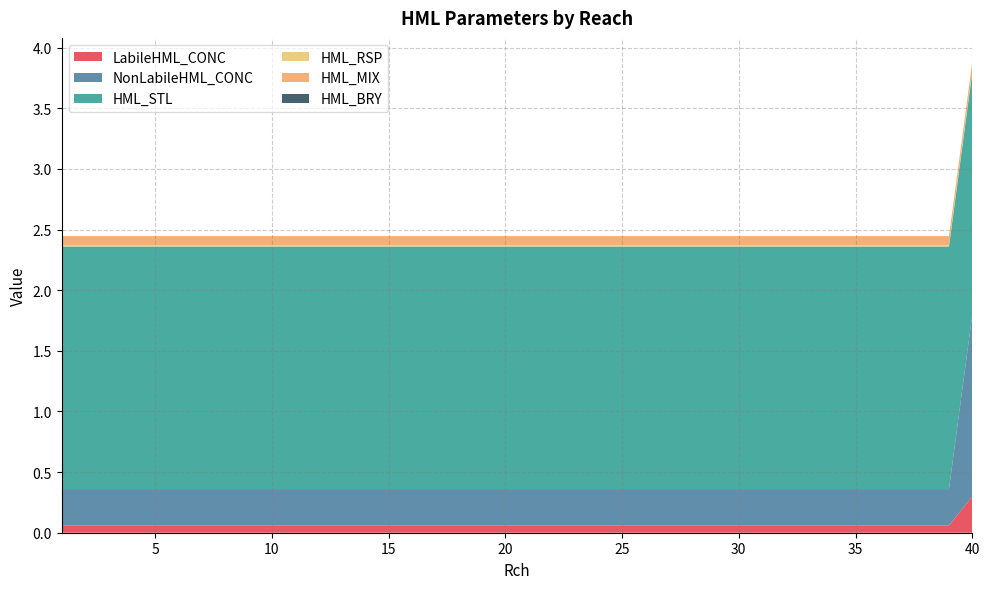

Reading left to right, what are all the values shown in this chart?

LabileHML_CONC: 1=0.1	2=0.1	3=0.1	4=0.1	5=0.1	6=0.1	7=0.1	8=0.1	9=0.1	10=0.1	11=0.1	12=0.1	13=0.1	14=0.1	15=0.1	16=0.1	17=0.1	18=0.1	19=0.1	20=0.1	21=0.1	22=0.1	23=0.1	24=0.1	25=0.1	26=0.1	27=0.1	28=0.1	29=0.1	30=0.1	31=0.1	32=0.1	33=0.1	34=0.1	35=0.1	36=0.1	37=0.1	38=0.1	39=0.1	40=0.3
NonLabileHML_CONC: 1=0.3	2=0.3	3=0.3	4=0.3	5=0.3	6=0.3	7=0.3	8=0.3	9=0.3	10=0.3	11=0.3	12=0.3	13=0.3	14=0.3	15=0.3	16=0.3	17=0.3	18=0.3	19=0.3	20=0.3	21=0.3	22=0.3	23=0.3	24=0.3	25=0.3	26=0.3	27=0.3	28=0.3	29=0.3	30=0.3	31=0.3	32=0.3	33=0.3	34=0.3	35=0.3	36=0.3	37=0.3	38=0.3	39=0.3	40=1.5
HML_STL: 1=2.0	2=2.0	3=2.0	4=2.0	5=2.0	6=2.0	7=2.0	8=2.0	9=2.0	10=2.0	11=2.0	12=2.0	13=2.0	14=2.0	15=2.0	16=2.0	17=2.0	18=2.0	19=2.0	20=2.0	21=2.0	22=2.0	23=2.0	24=2.0	25=2.0	26=2.0	27=2.0	28=2.0	29=2.0	30=2.0	31=2.0	32=2.0	33=2.0	34=2.0	35=2.0	36=2.0	37=2.0	38=2.0	39=2.0	40=2.0
HML_RSP: 1=0.0	2=0.0	3=0.0	4=0.0	5=0.0	6=0.0	7=0.0	8=0.0	9=0.0	10=0.0	11=0.0	12=0.0	13=0.0	14=0.0	15=0.0	16=0.0	17=0.0	18=0.0	19=0.0	20=0.0	21=0.0	22=0.0	23=0.0	24=0.0	25=0.0	26=0.0	27=0.0	28=0.0	29=0.0	30=0.0	31=0.0	32=0.0	33=0.0	34=0.0	35=0.0	36=0.0	37=0.0	38=0.0	39=0.0	40=0.0
HML_MIX: 1=0.1	2=0.1	3=0.1	4=0.1	5=0.1	6=0.1	7=0.1	8=0.1	9=0.1	10=0.1	11=0.1	12=0.1	13=0.1	14=0.1	15=0.1	16=0.1	17=0.1	18=0.1	19=0.1	20=0.1	21=0.1	22=0.1	23=0.1	24=0.1	25=0.1	26=0.1	27=0.1	28=0.1	29=0.1	30=0.1	31=0.1	32=0.1	33=0.1	34=0.1	35=0.1	36=0.1	37=0.1	38=0.1	39=0.1	40=0.1
HML_BRY: 1=0.0	2=0.0	3=0.0	4=0.0	5=0.0	6=0.0	7=0.0	8=0.0	9=0.0	10=0.0	11=0.0	12=0.0	13=0.0	14=0.0	15=0.0	16=0.0	17=0.0	18=0.0	19=0.0	20=0.0	21=0.0	22=0.0	23=0.0	24=0.0	25=0.0	26=0.0	27=0.0	28=0.0	29=0.0	30=0.0	31=0.0	32=0.0	33=0.0	34=0.0	35=0.0	36=0.0	37=0.0	38=0.0	39=0.0	40=0.0